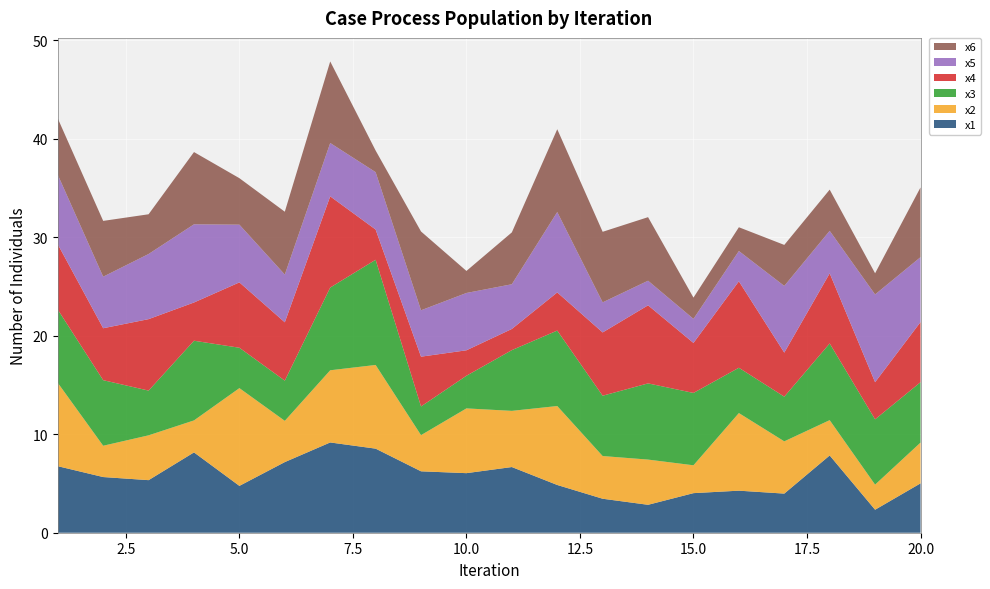

Reading left to right, what are all the values shown in this chart?

x1: 6.8	5.7	5.3	8.2	4.8	7.2	9.2	8.5	6.2	6.0	6.7	4.8	3.4	2.8	4.0	4.3	4.0	7.8	2.3	5.0
x2: 8.5	3.2	4.6	3.2	9.9	4.2	7.3	8.5	3.7	6.6	5.7	8.0	4.3	4.6	2.8	7.9	5.3	3.6	2.5	4.1
x3: 7.4	6.7	4.5	8.1	4.1	4.1	8.4	10.7	2.9	3.3	6.2	7.7	6.1	7.7	7.3	4.6	4.5	7.8	6.6	6.1
x4: 6.6	5.3	7.3	3.9	6.6	5.9	9.3	3.1	5.1	2.6	2.1	3.9	6.4	7.9	5.1	8.8	4.5	7.1	3.8	6.1
x5: 7.1	5.2	6.6	7.9	5.9	4.8	5.4	5.8	4.7	5.8	4.5	8.2	3.1	2.5	2.4	3.1	6.8	4.3	8.9	6.6
x6: 5.7	5.7	4.0	7.3	4.7	6.4	8.3	2.2	8.0	2.2	5.3	8.4	7.2	6.5	2.2	2.4	4.2	4.2	2.1	7.1